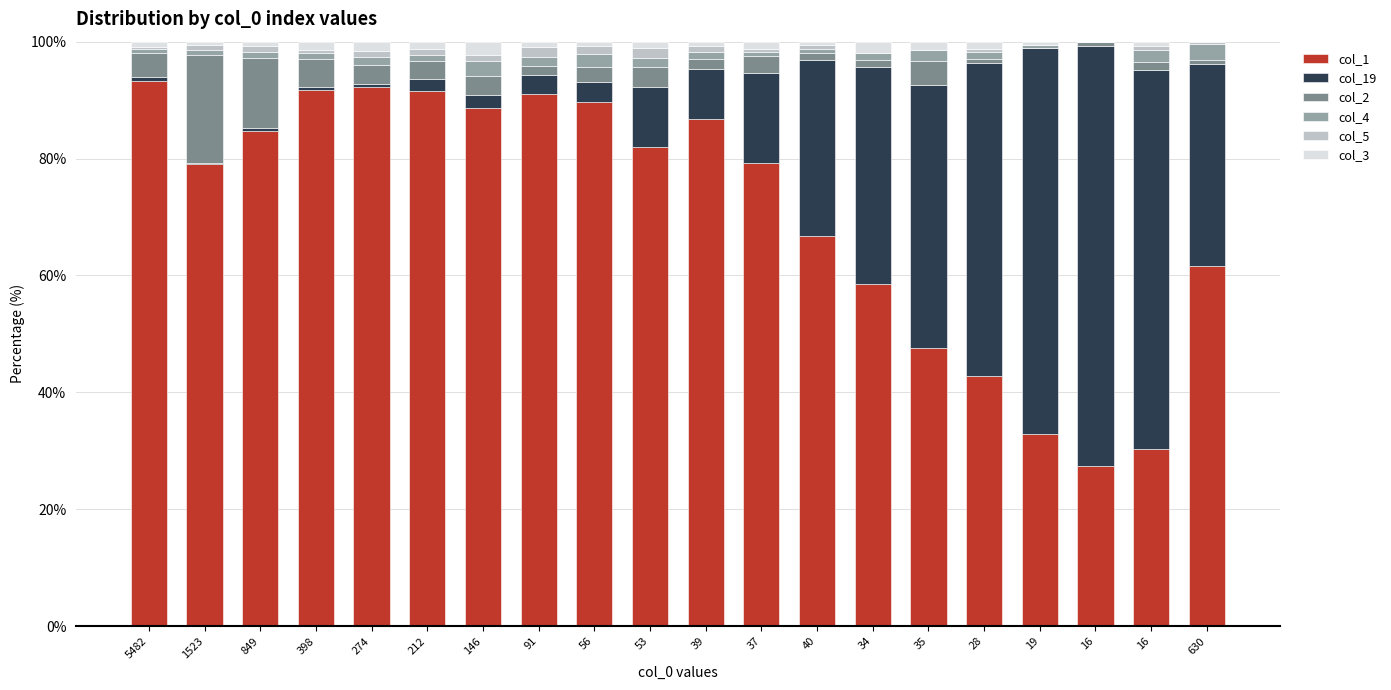

What are all the series names shown in the legend?

col_1, col_19, col_2, col_4, col_5, col_3